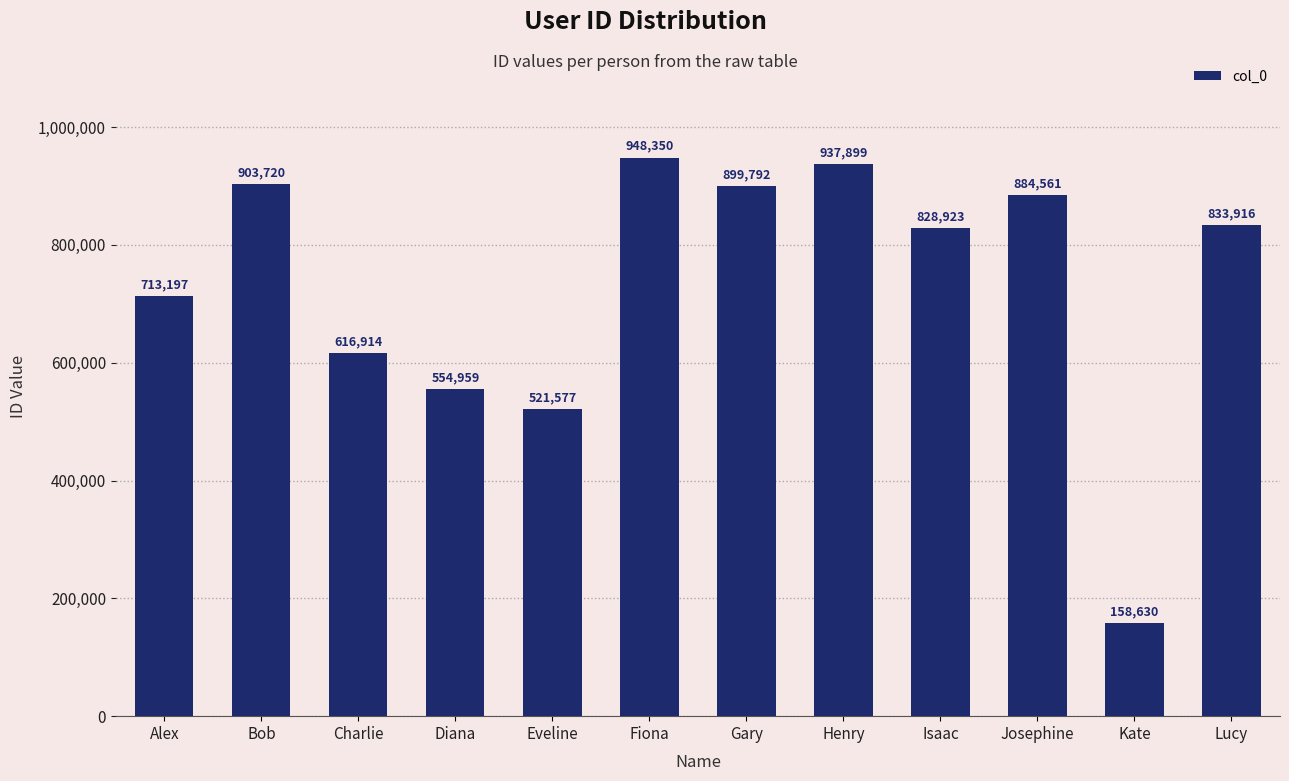

What is the difference between the values at Eveline and Gary?

378215